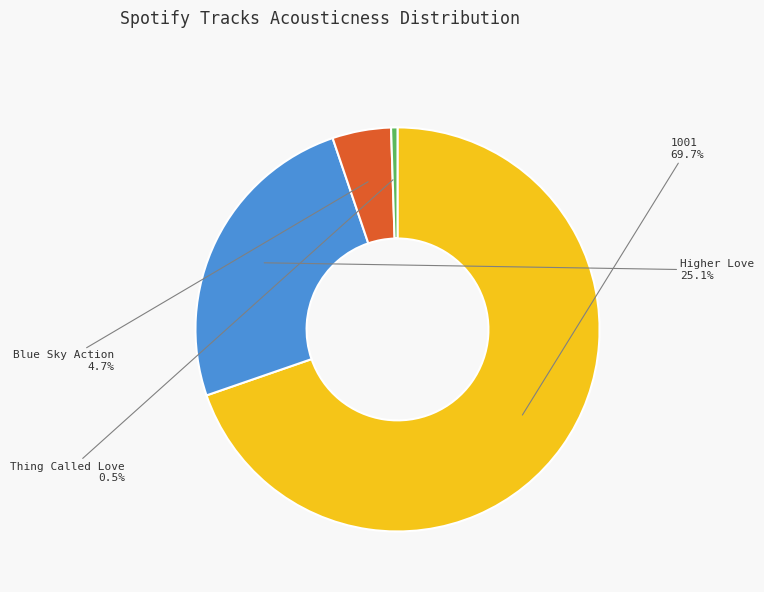

Rank the categories by value from highest to lowest.

1001, Higher Love, Blue Sky Action, Thing Called Love